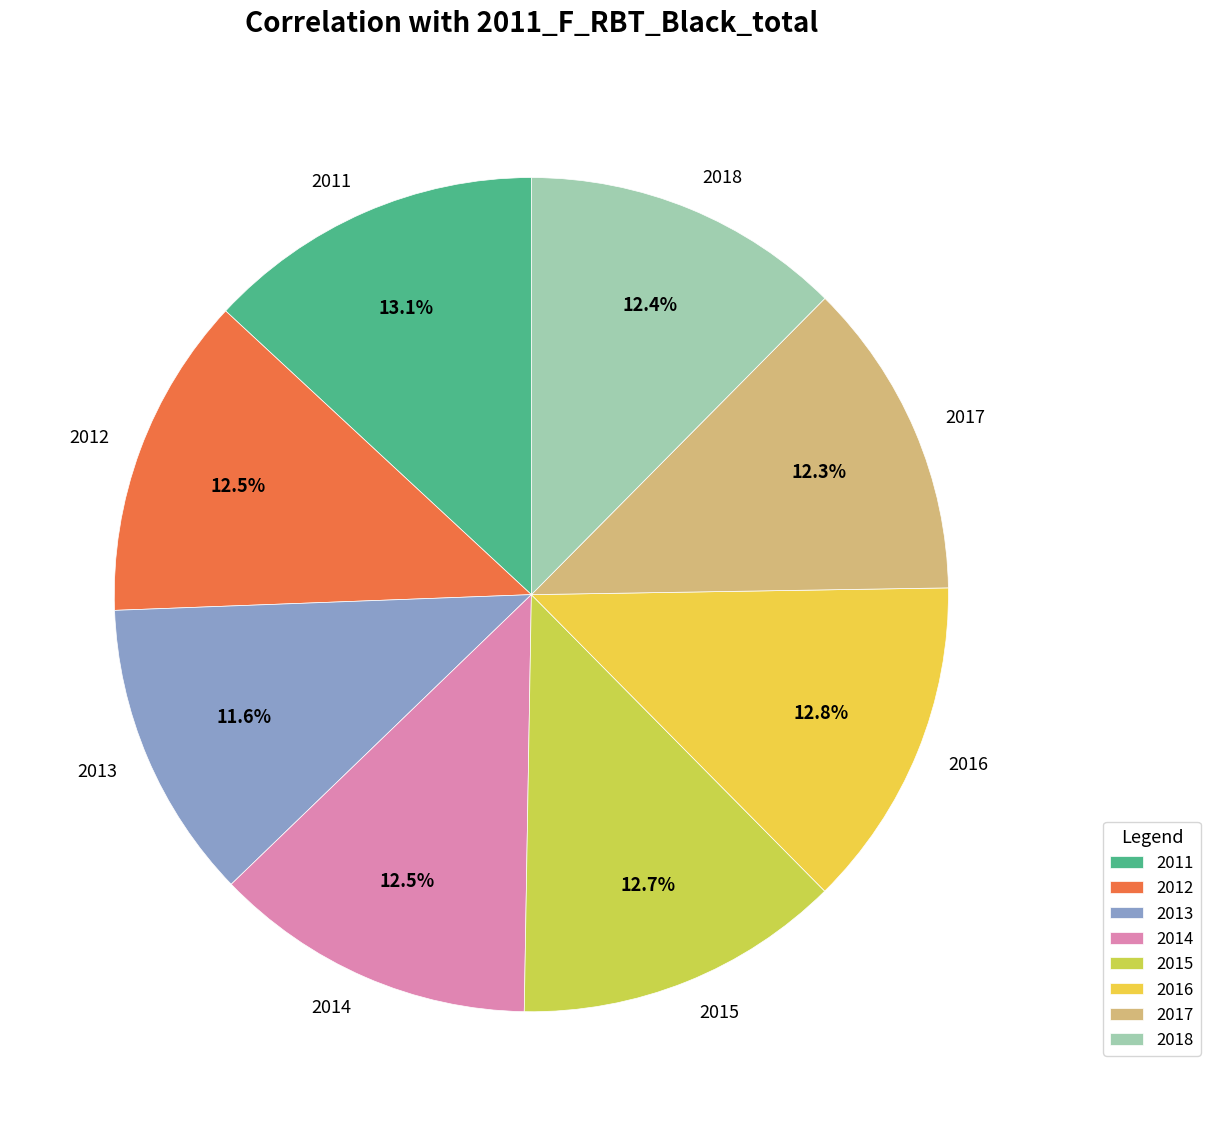

Combined, what portion of the pie is 2018 and 2012?

24.9%